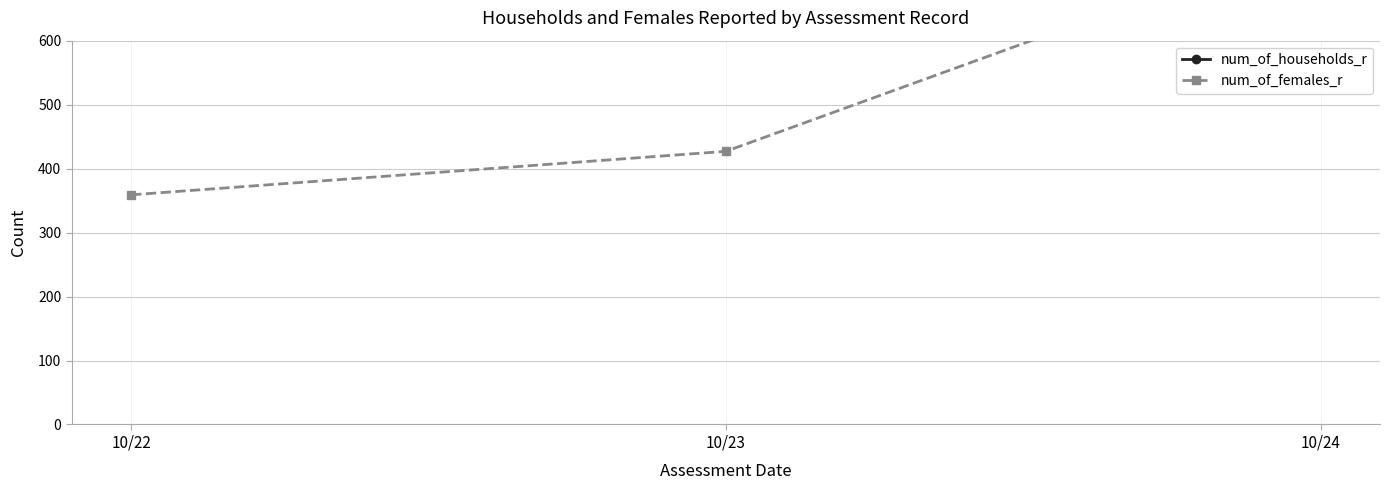

What is the average value of the num_of_females_r series?

517